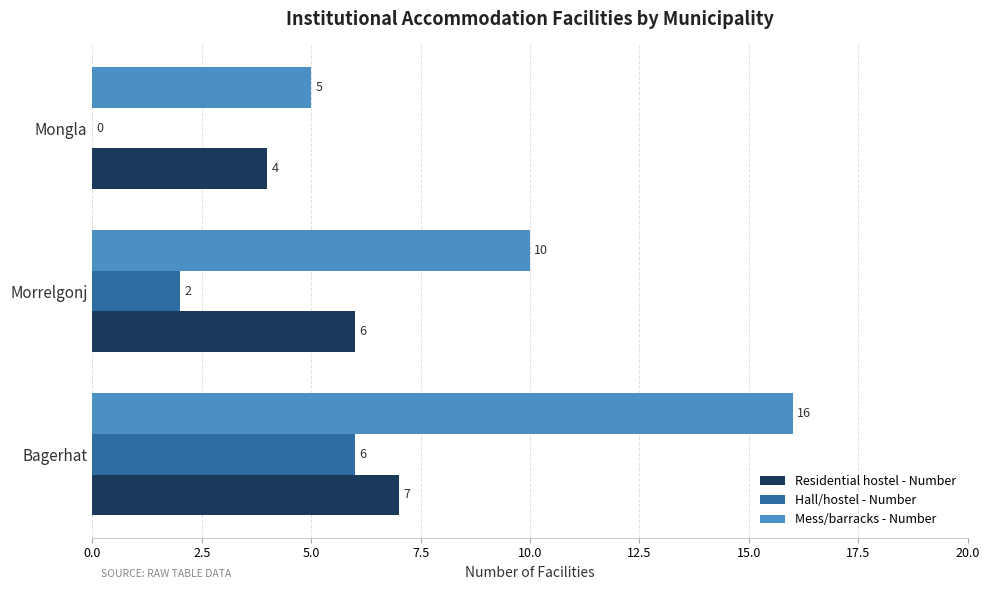

Which series has the largest total across all categories?

Mess/barracks - Number